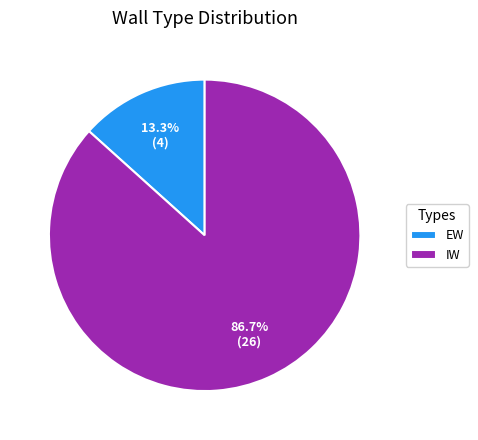

Is there any slice that represents more than half of the pie?

Yes